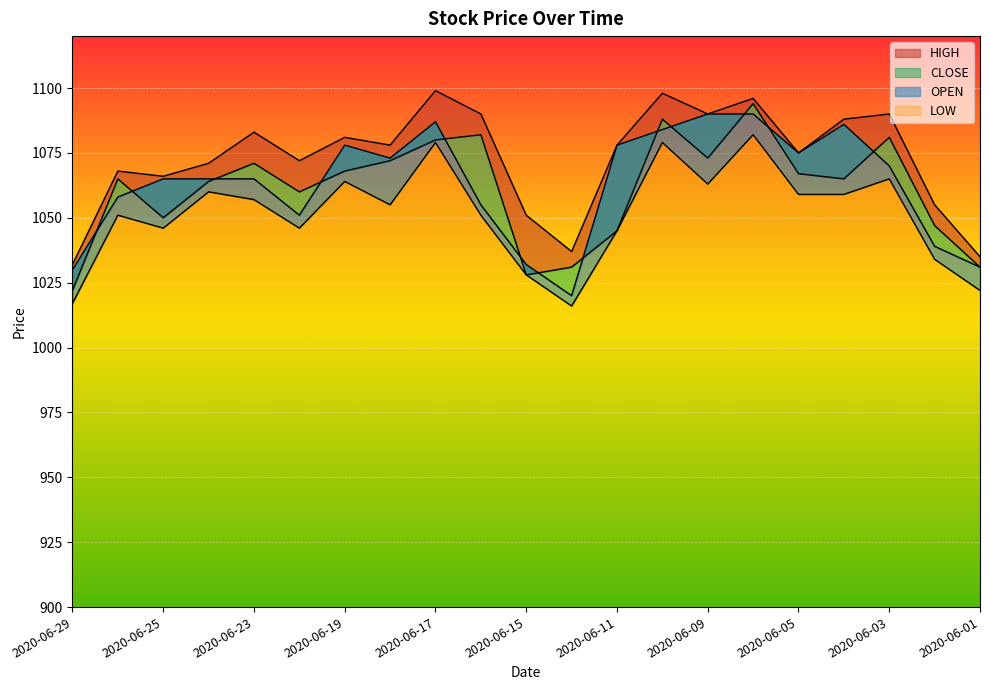

What is the difference between the highest and lowest values at 2020-06-29?

15